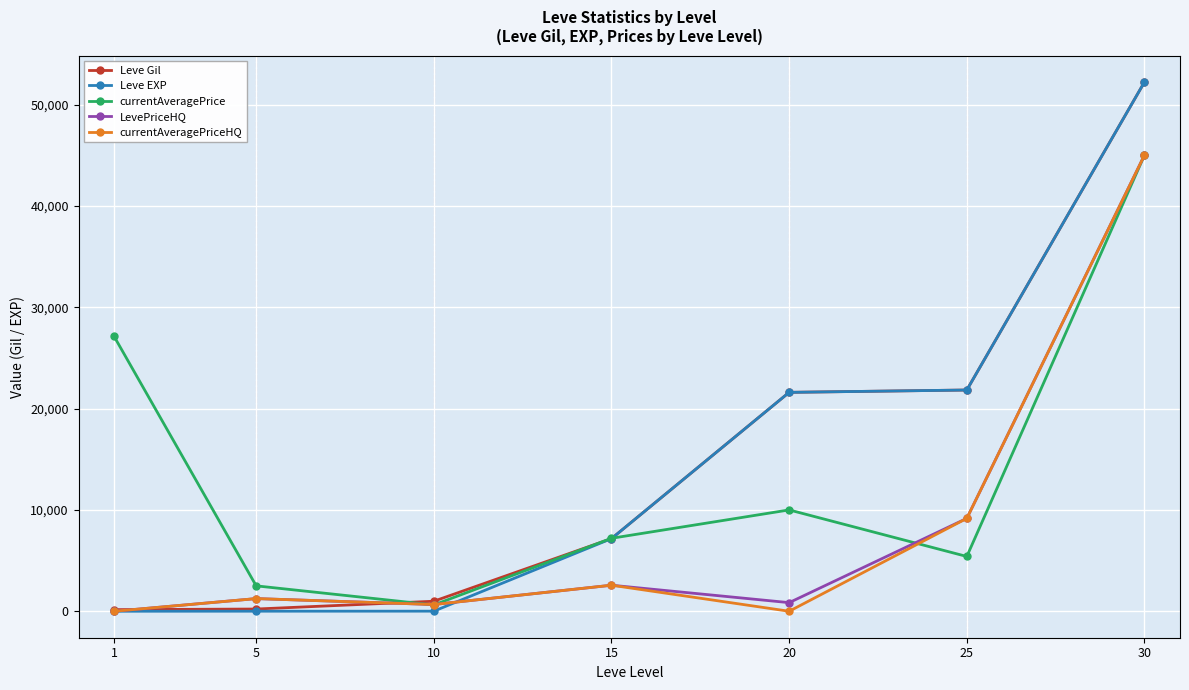

What is the minimum value for currentAveragePrice?

623